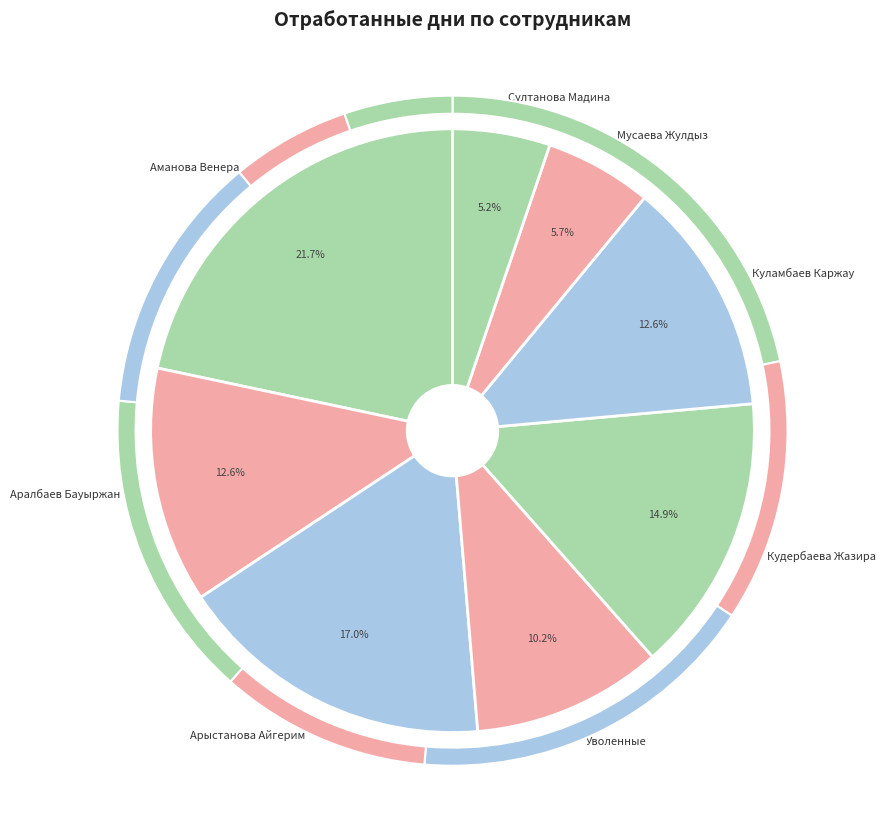

What is the smallest slice in the pie chart?

Султанова Мадина